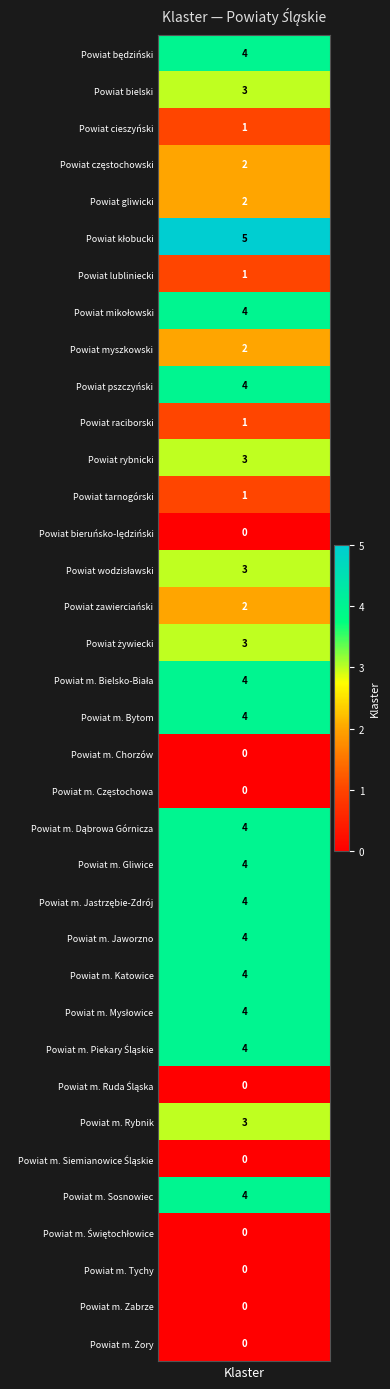

Reading left to right, extract all data points from this chart.

4	3	1	2	2	5	1	4	2	4	1	3	1	0	3	2	3	4	4	0	0	4	4	4	4	4	4	4	0	3	0	4	0	0	0	0